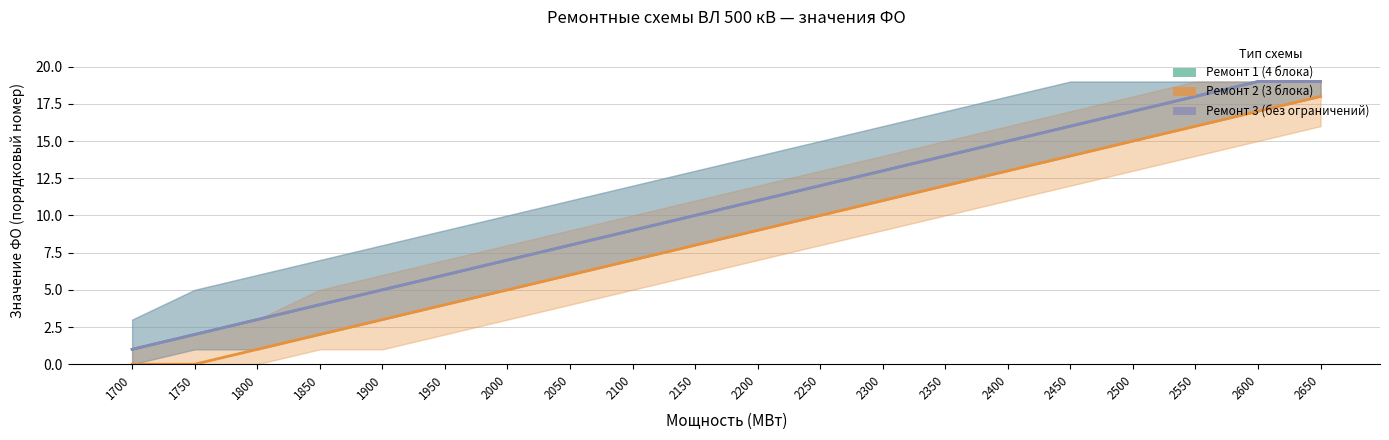

The value of Ремонт 3 (без ограничений) at 2300 is 13. True or false?

True